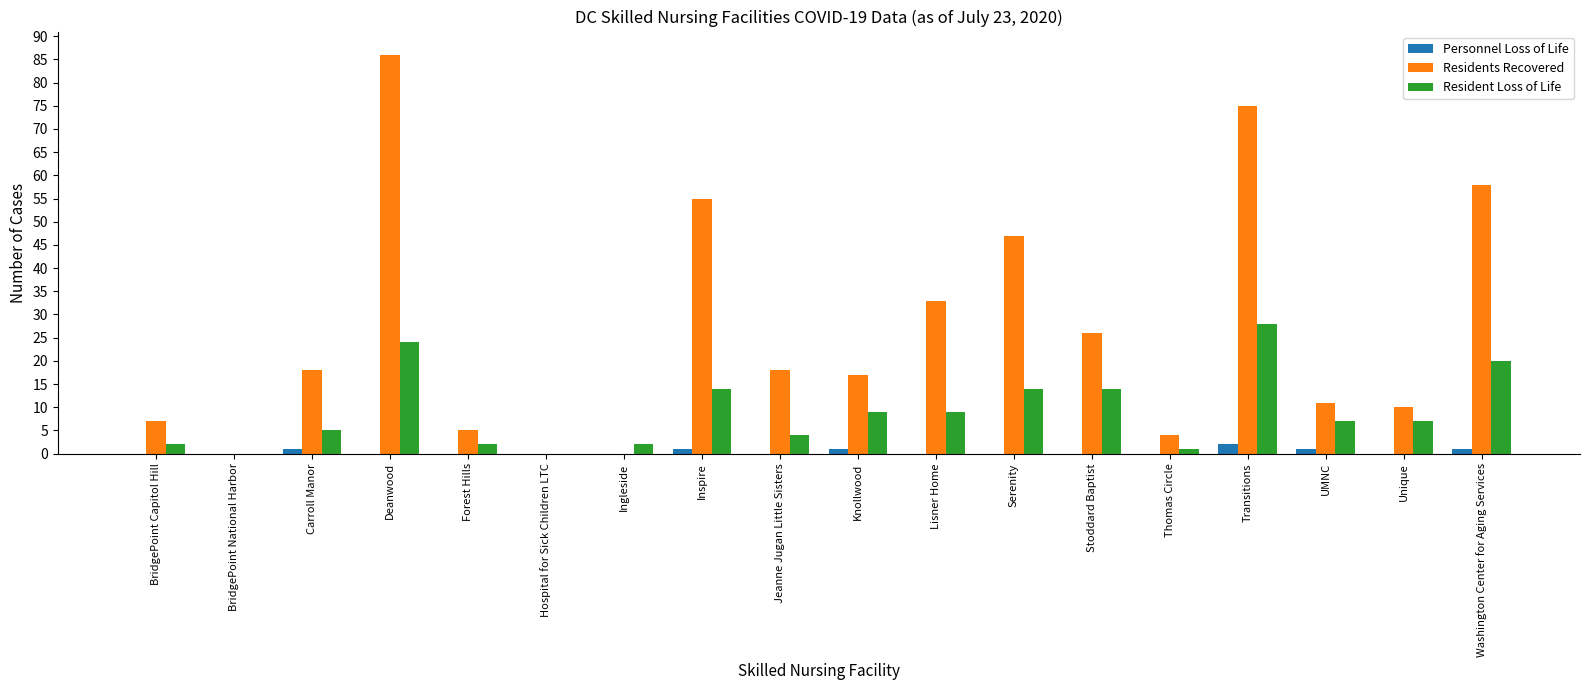

The Resident Loss of Life series shows 8 at Stoddard Baptist. True or false?

False